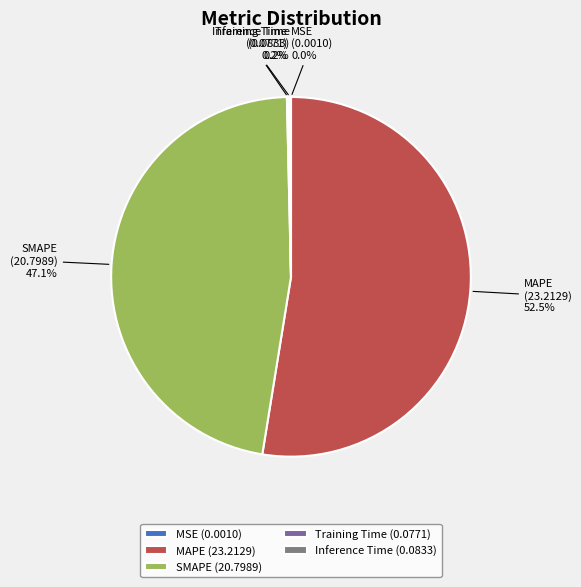

Approximately how many times larger is the value at MAPE (23.2129) compared to SMAPE (20.7989)?

1.1